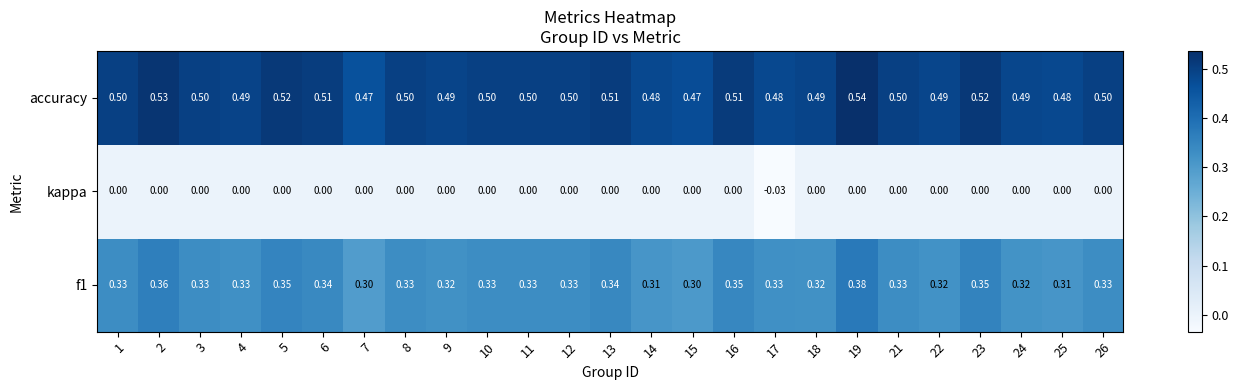

Which series changed the most between 12 and 17?

kappa